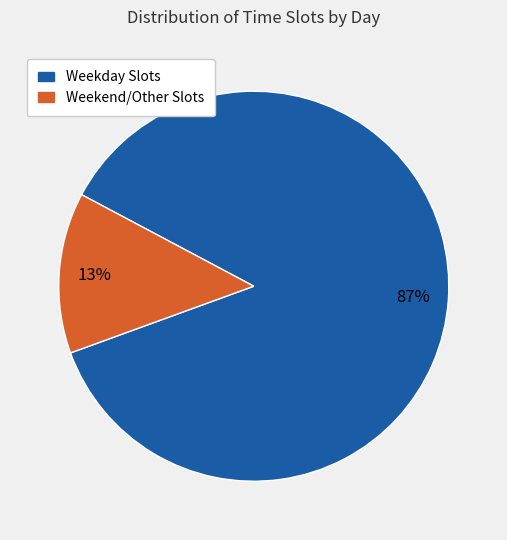

Is there any slice that represents more than half of the pie?

Yes